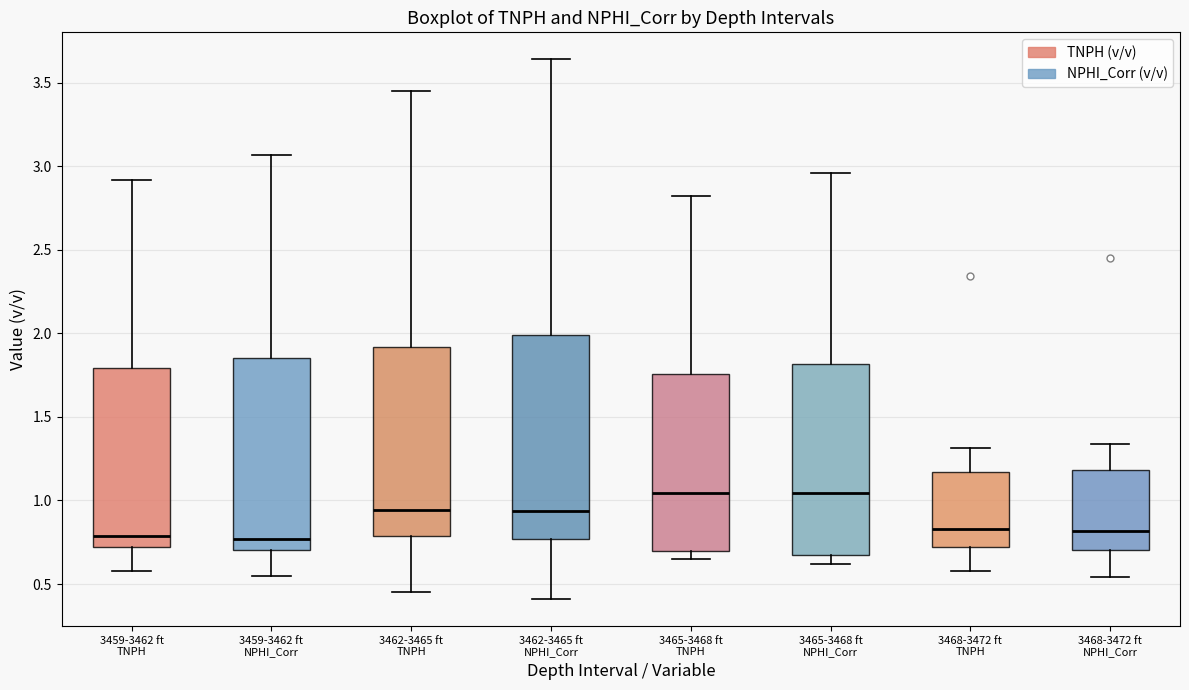

Reading left to right, transcribe this box plot: for each box, give where its median line is, the range the box spans, and where its two whiskers end, as read against the y-axis. The values are not printed on the chart, so give them approximately, as read against the axis.

3459-3462 ft TNPH: median 0.80, box 0.70 to 1.80, whiskers 0.60 to 2.90
3459-3462 ft NPHI_Corr: median 0.75, box 0.70 to 1.85, whiskers 0.55 to 3.05
3462-3465 ft TNPH: median 0.95, box 0.80 to 1.90, whiskers 0.45 to 3.45
3462-3465 ft NPHI_Corr: median 0.95, box 0.75 to 2.00, whiskers 0.40 to 3.65
3465-3468 ft TNPH: median 1.05, box 0.70 to 1.75, whiskers 0.65 to 2.80
3465-3468 ft NPHI_Corr: median 1.05, box 0.65 to 1.80, whiskers 0.60 to 2.95
3468-3472 ft TNPH: median 0.85, box 0.70 to 1.15, whiskers 0.60 to 1.30
3468-3472 ft NPHI_Corr: median 0.80, box 0.70 to 1.20, whiskers 0.55 to 1.35